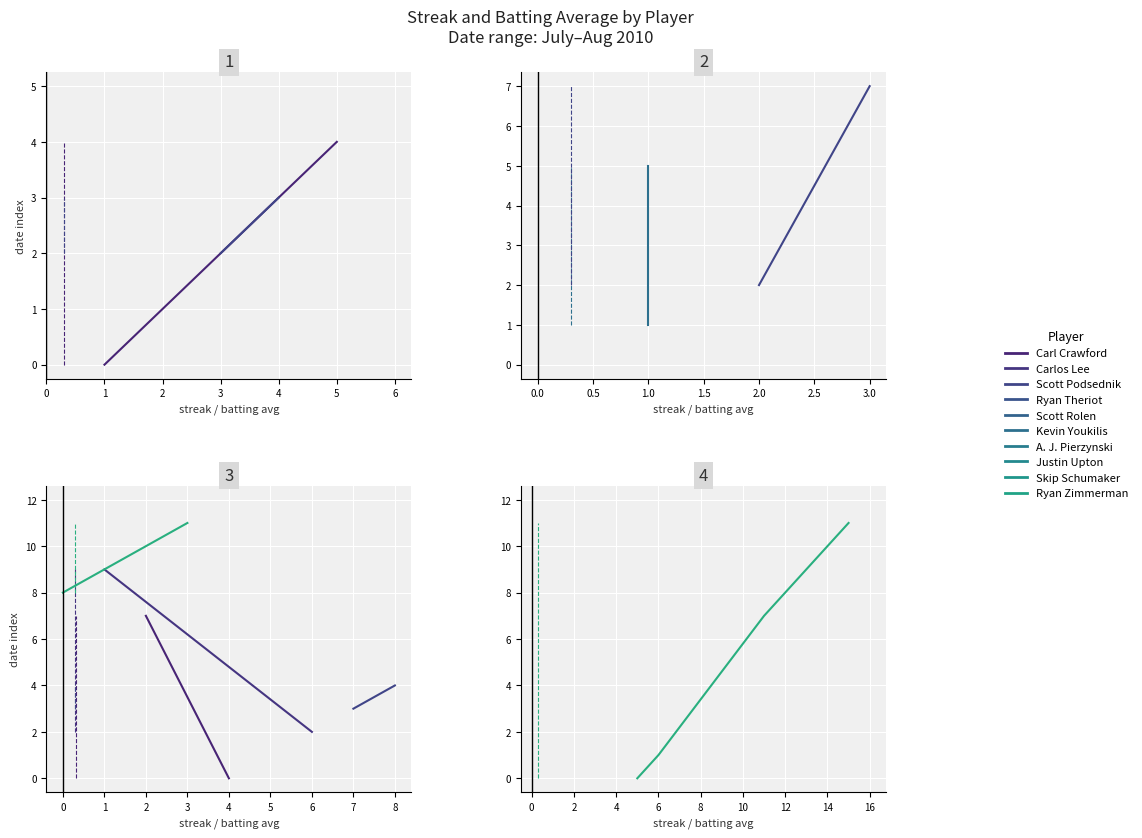

At how many categories does at least one series exceed 3?

22